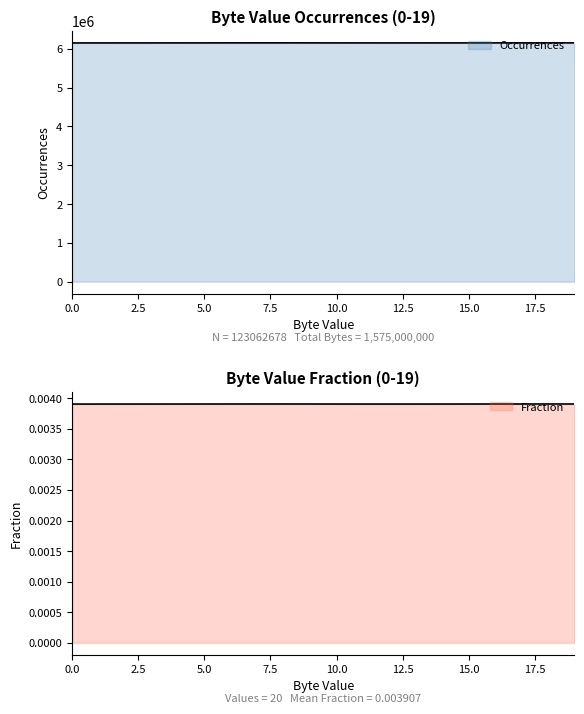

List the series in order of their peak value, lowest first.

Fraction, Occurrences